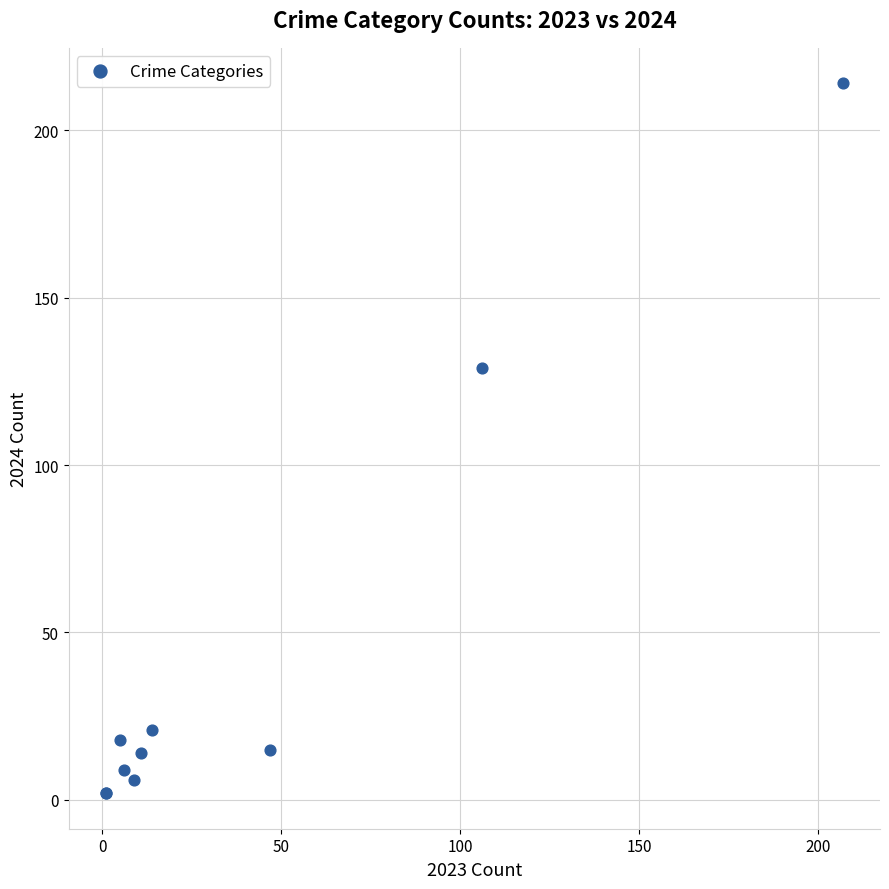

What Y value in the scatter plot is closest to 108?

129